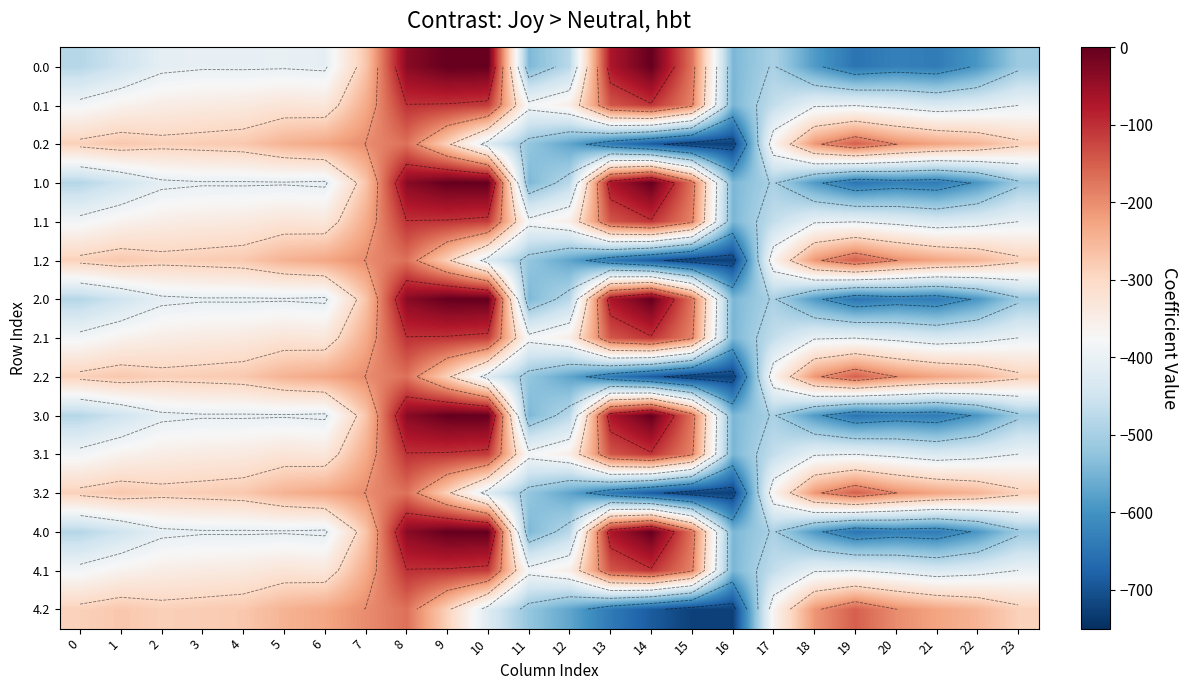

The 4.2 series shows -281.0 at 3. True or false?

True